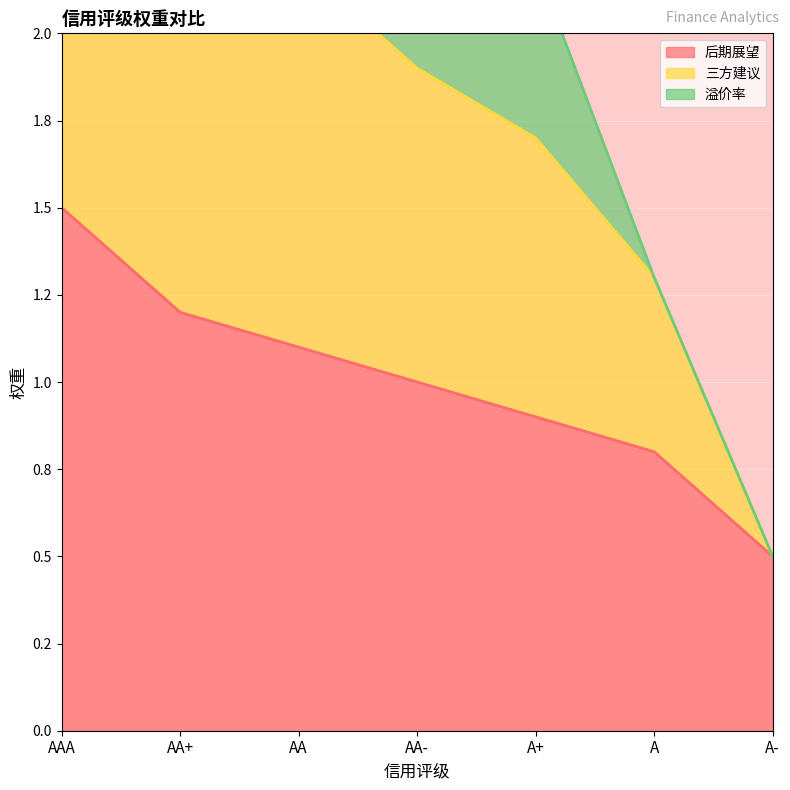

Reading right to left, list all the values displayed in this chart.

后期展望: 0.5	0.8	0.9	1.0	1.1	1.2	1.5
三方建议: 0.5	1.3	1.7	1.9	2.2	2.5	3.0
溢价率: 0.5	1.3	2.2	2.7	3.2	3.7	4.5